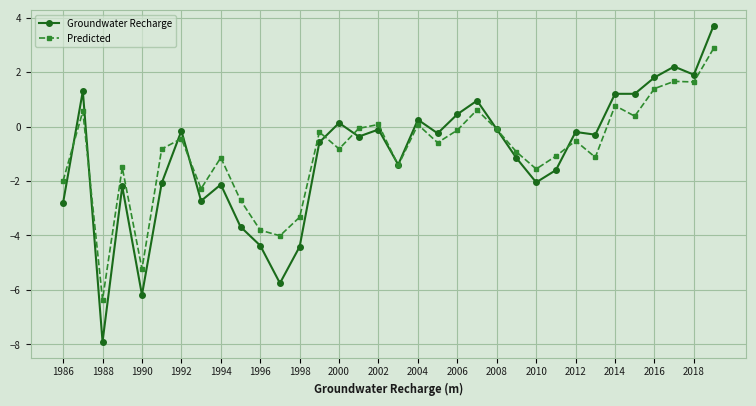

What is the value of the Groundwater Recharge point at the 18th from the left?

-1.4